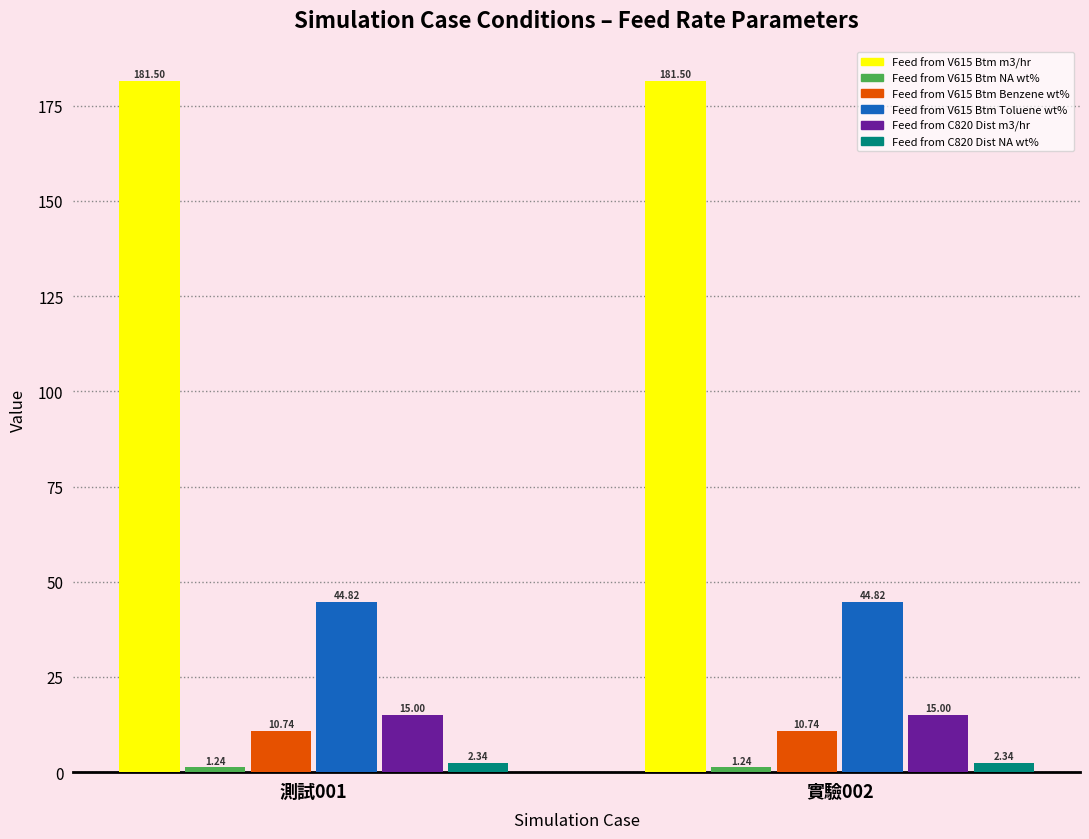

What is the spread (max minus min) of values at 實驗002?

180.3